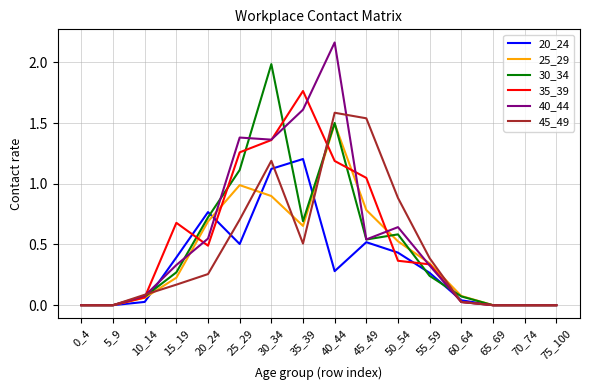

Which label corresponds to the largest value in the chart?

40_44